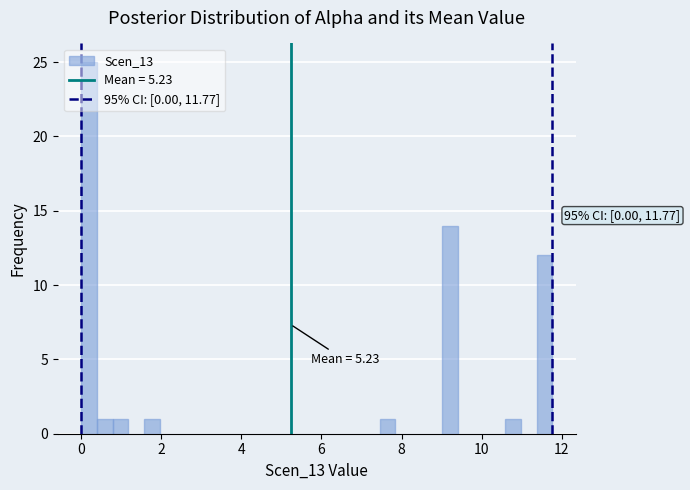

Around what value on the x-axis is the tallest bar? Give the approximate position of its centre, as read against the axis.

0.2